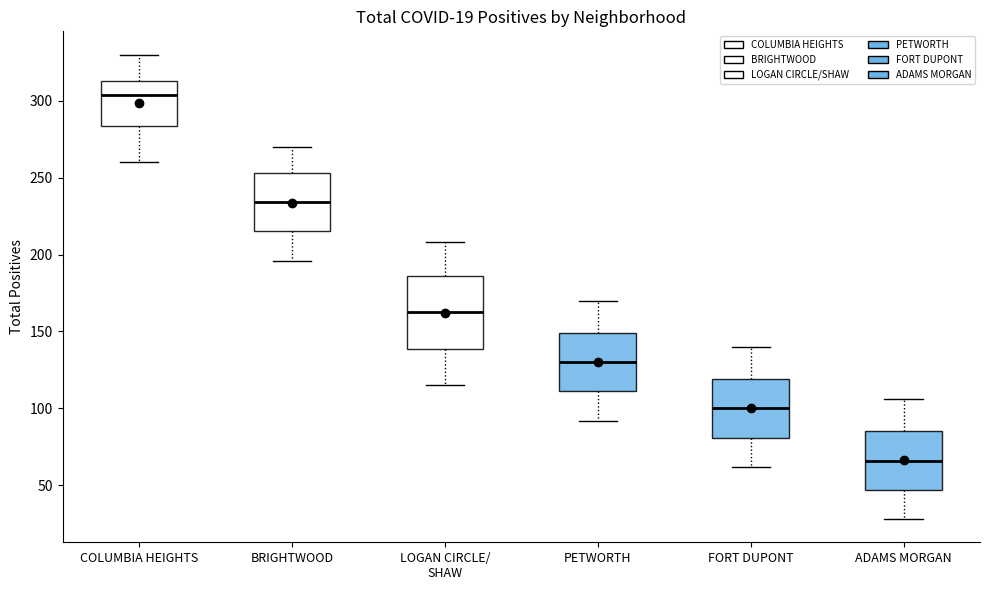

Which box's median line is the highest?

COLUMBIA HEIGHTS